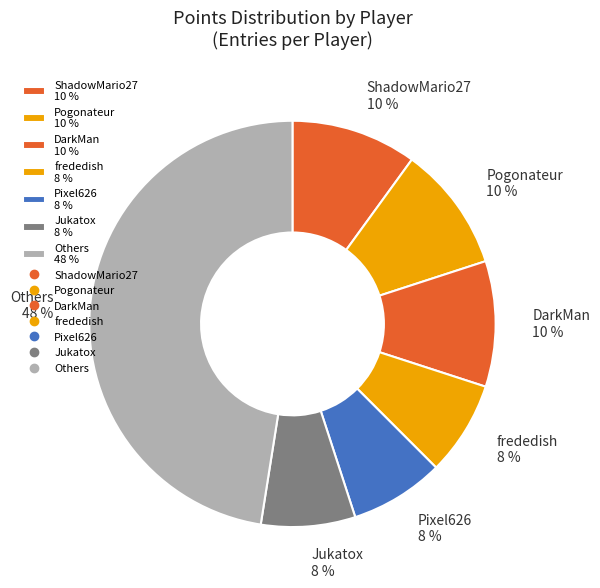

True or false: Jukatox 8 % accounts for 7% of the total.

True